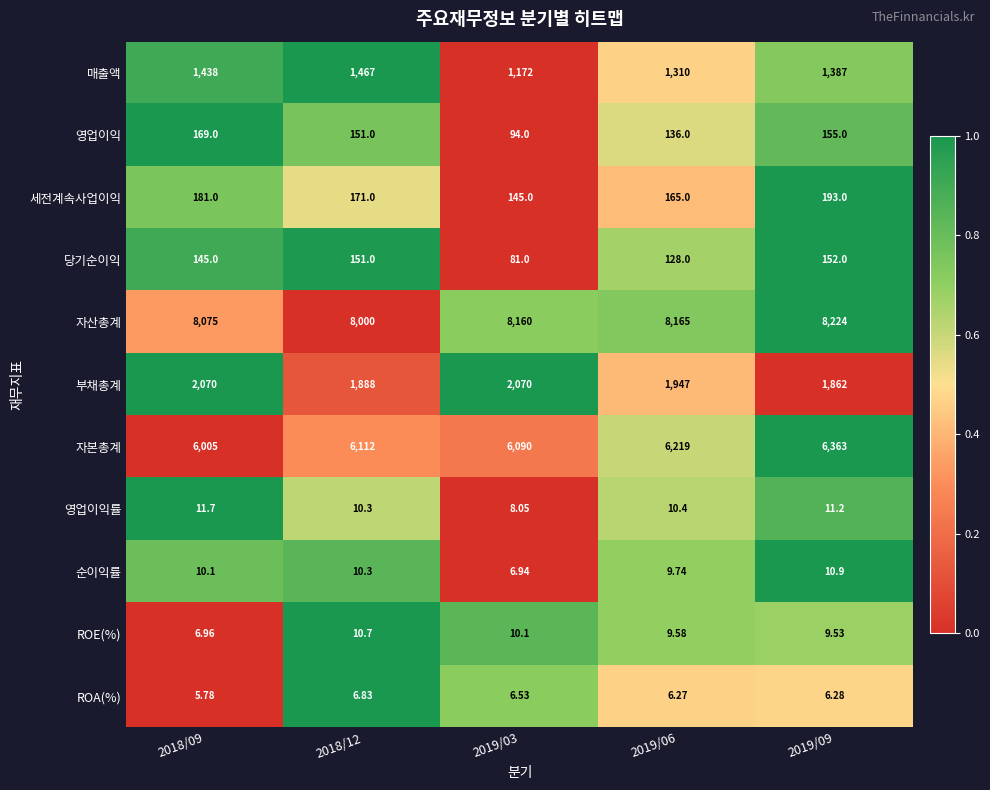

Which series changed the most between 2018/12 and 2019/09?

자본총계